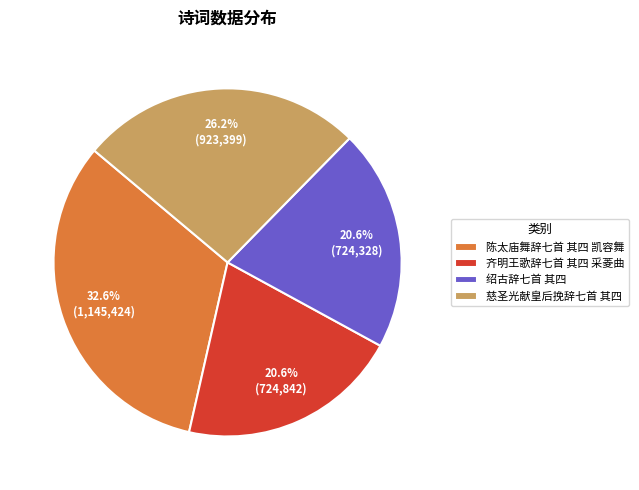

Approximately how many times larger is the value at 齐明王歌辞七首 其四 采菱曲 compared to 陈太庙舞辞七首 其四 凯容舞?

0.6